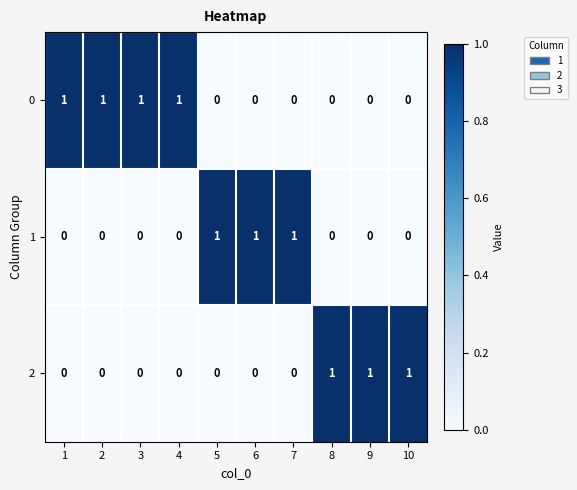

How many 2 values are between 0 and 1?

10